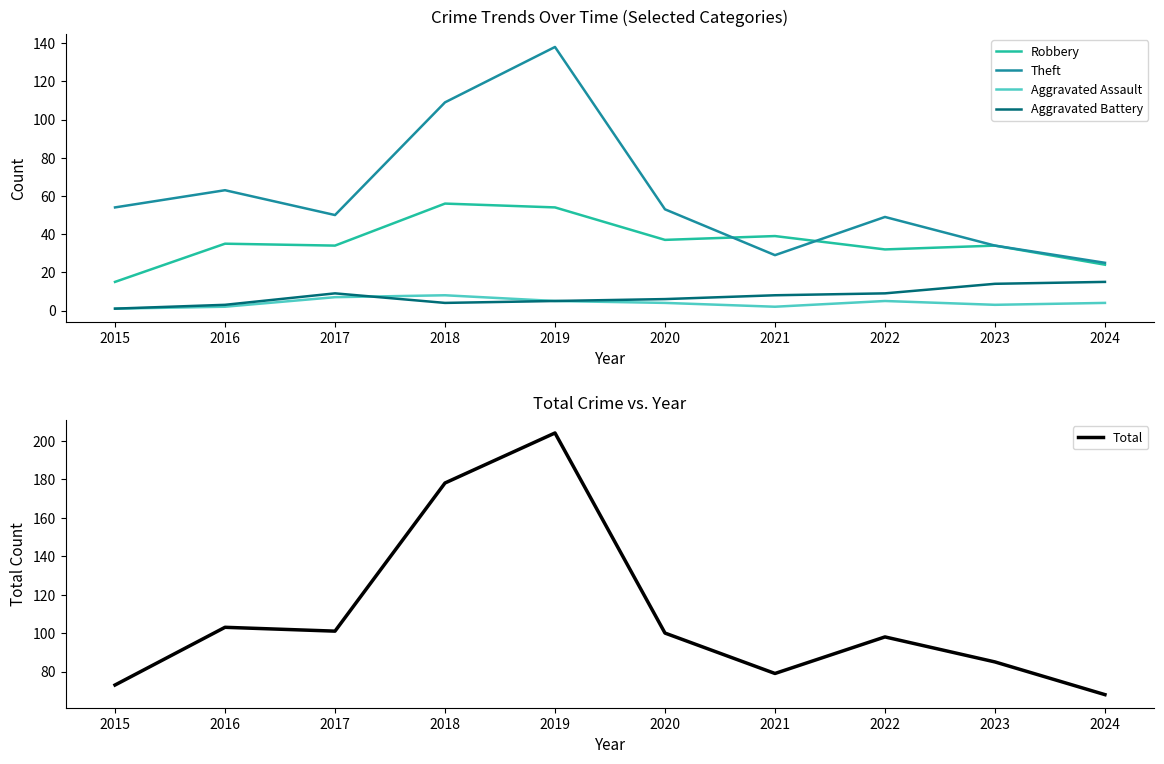

At which label does Aggravated Battery first exceed 8?

2017